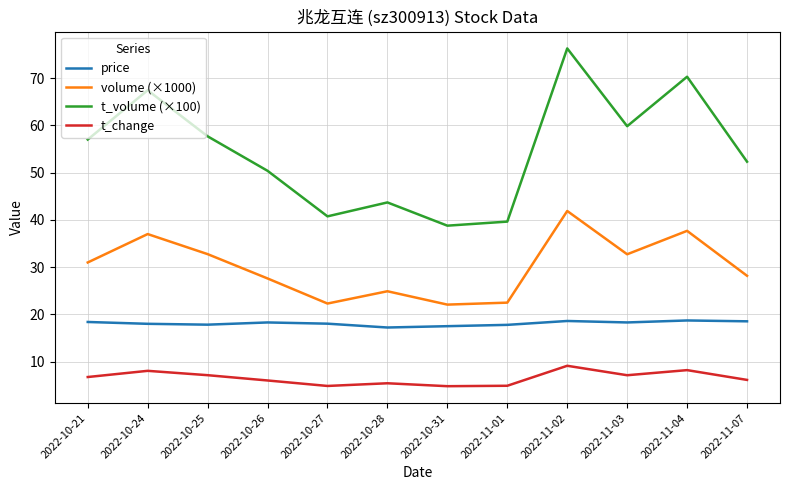

What are all the series names shown in the legend?

price, volume (×1000), t_volume (×100), t_change